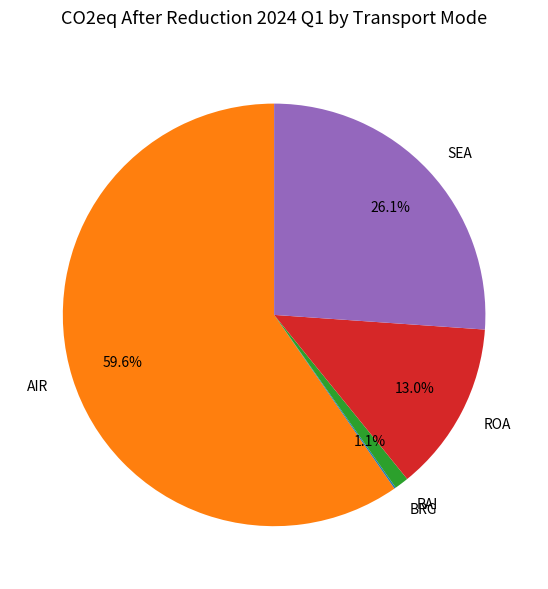

Which slice is the largest?

AIR